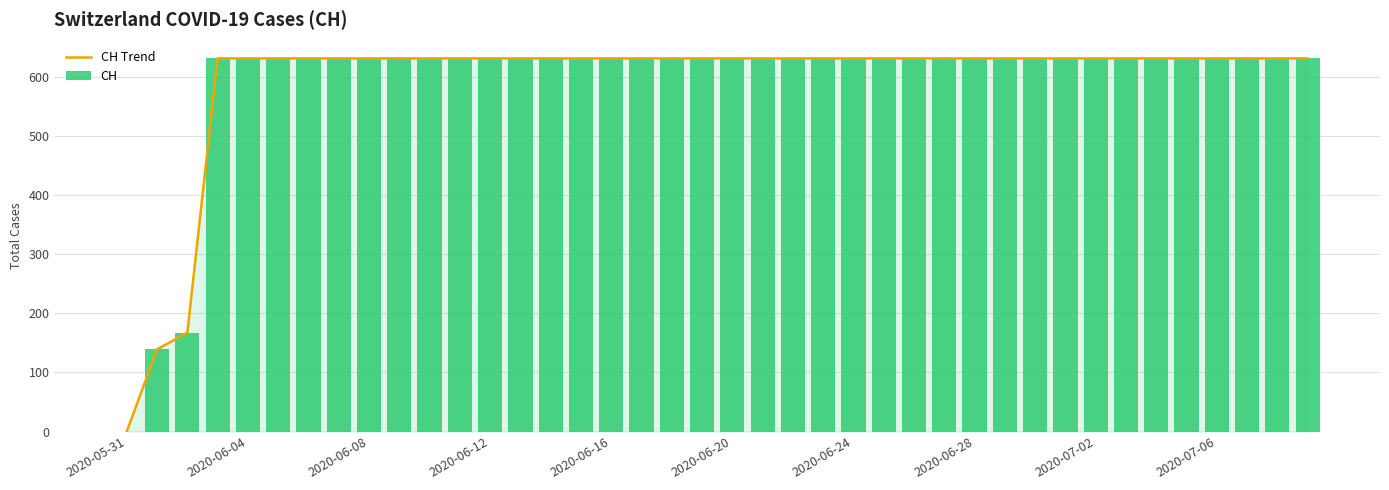

Count the number of categories in the chart.

40